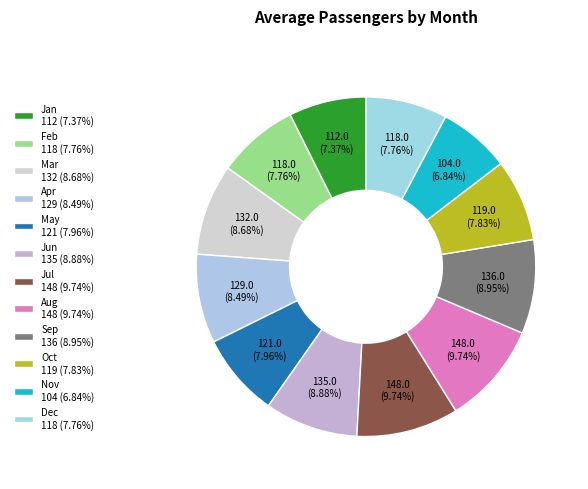

How many slices are in this pie chart?

12